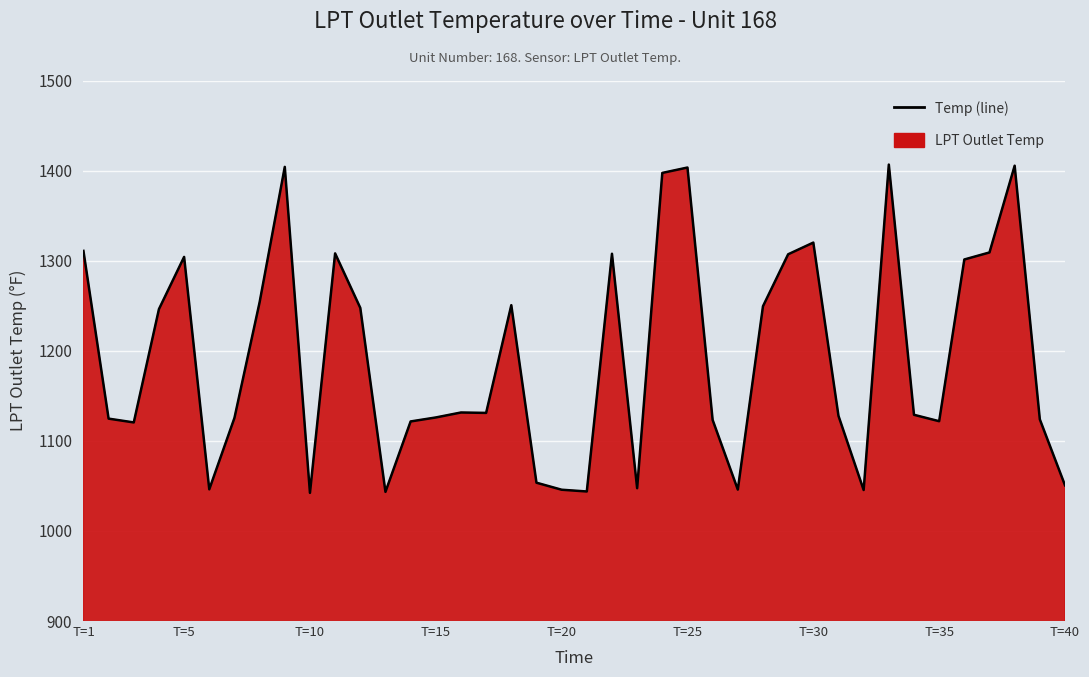

What is the approximate value at T=5?

1304.2